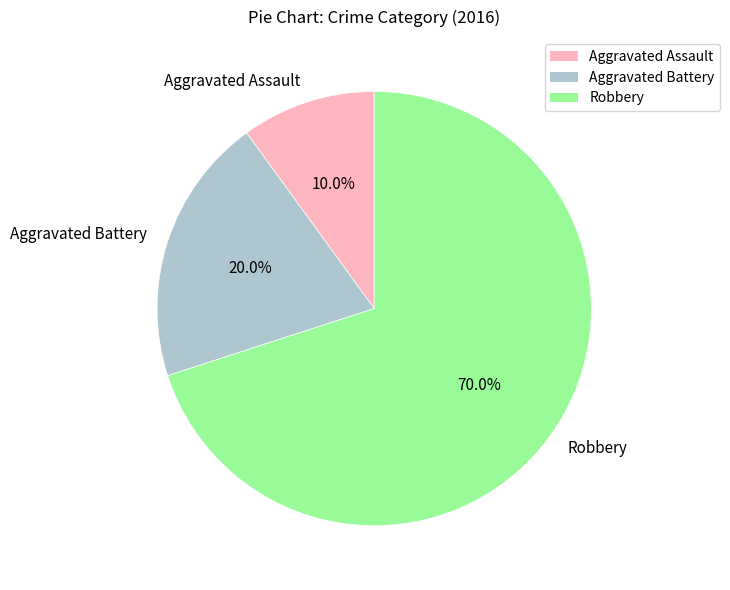

Do Aggravated Assault and Robbery together represent more than half of the pie?

Yes